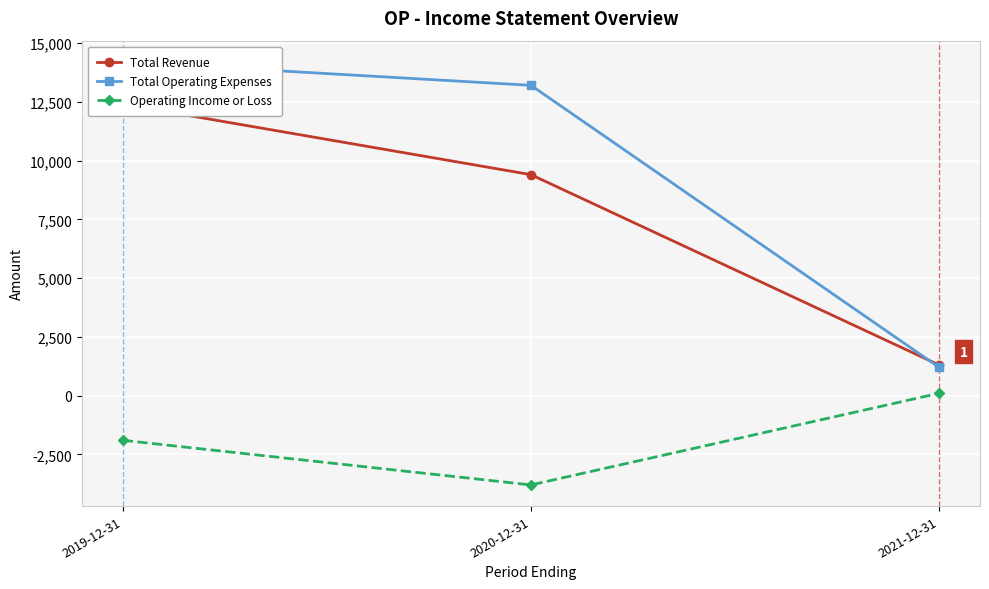

The Operating Income or Loss series shows -1672 at 2020-12-31. True or false?

False